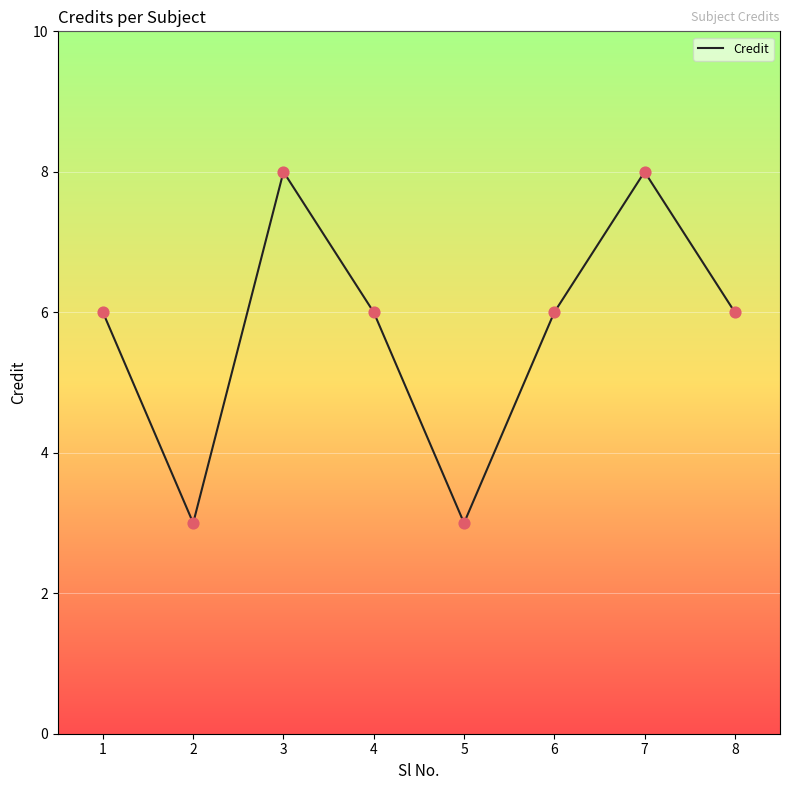

Between 3 and 6, which is larger?

3